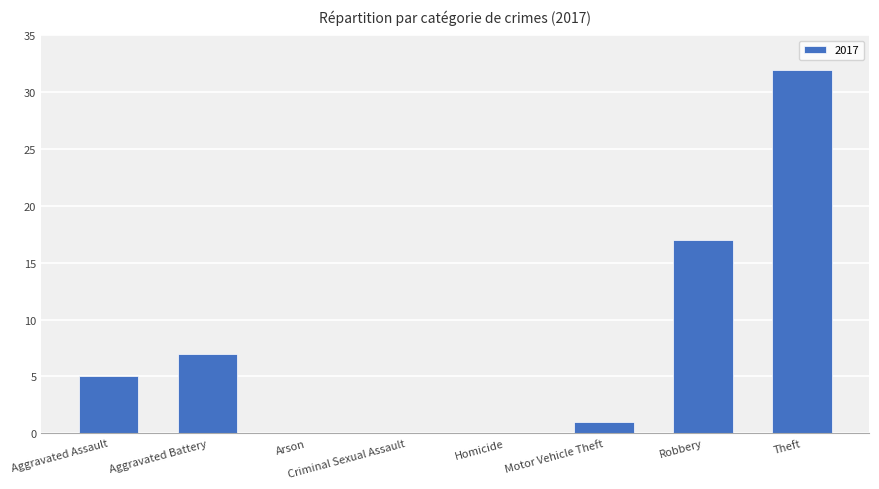

What is the change in value from Aggravated Battery to Homicide?

-7